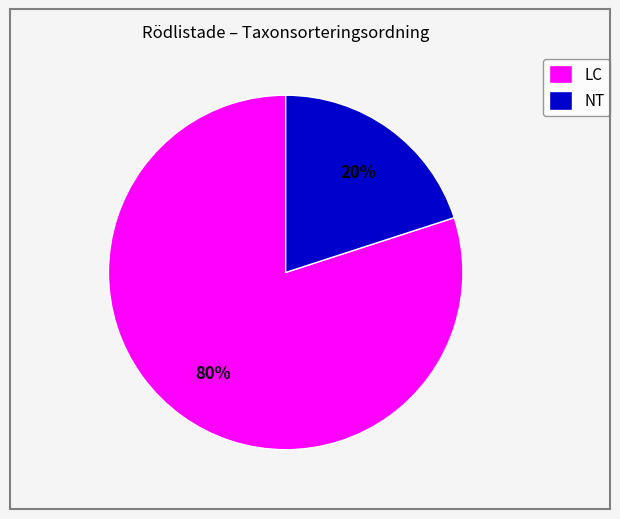

True or false: NT accounts for 25% of the total.

False